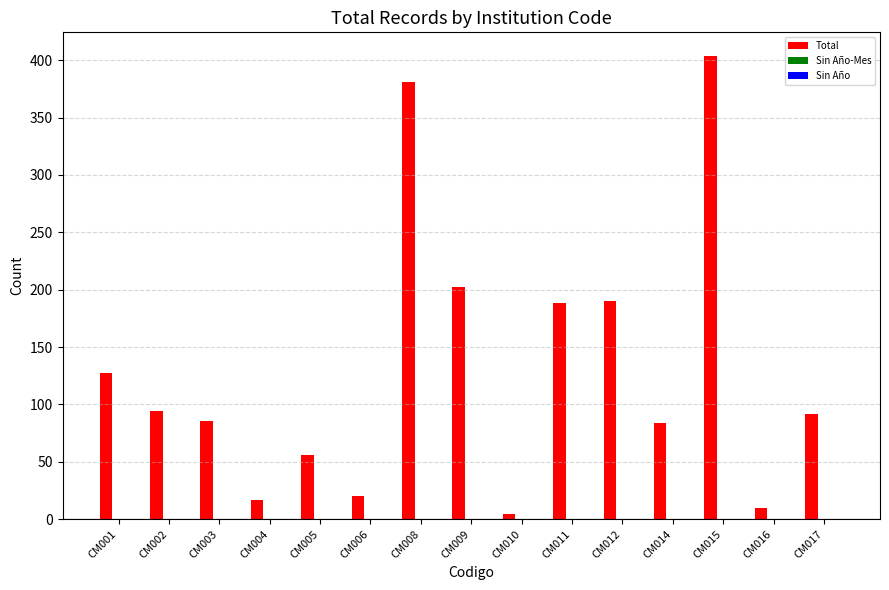

Reading left to right, what are all the values shown in this chart?

127	94	86	17	56	20	381	202	5	188	190	84	404	10	92